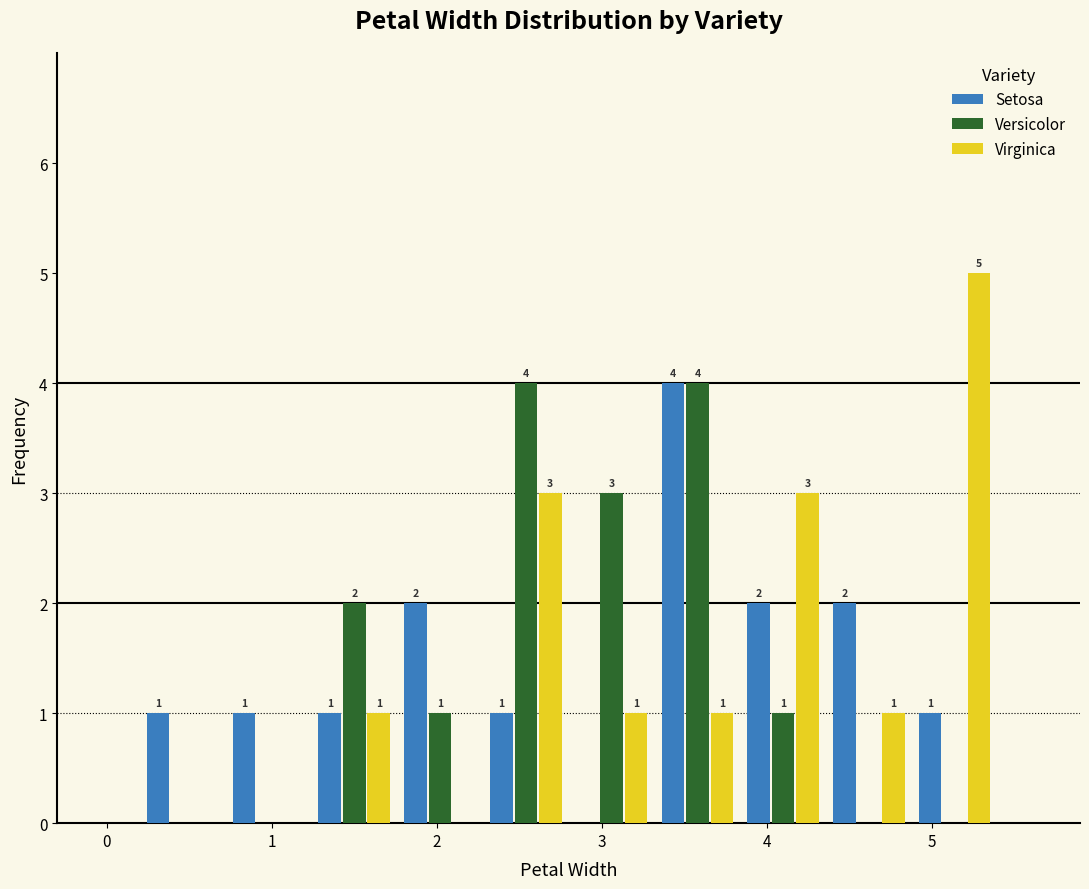

In the Virginica series, which range on the x-axis has the tallest bar?

4.88 to 5.40